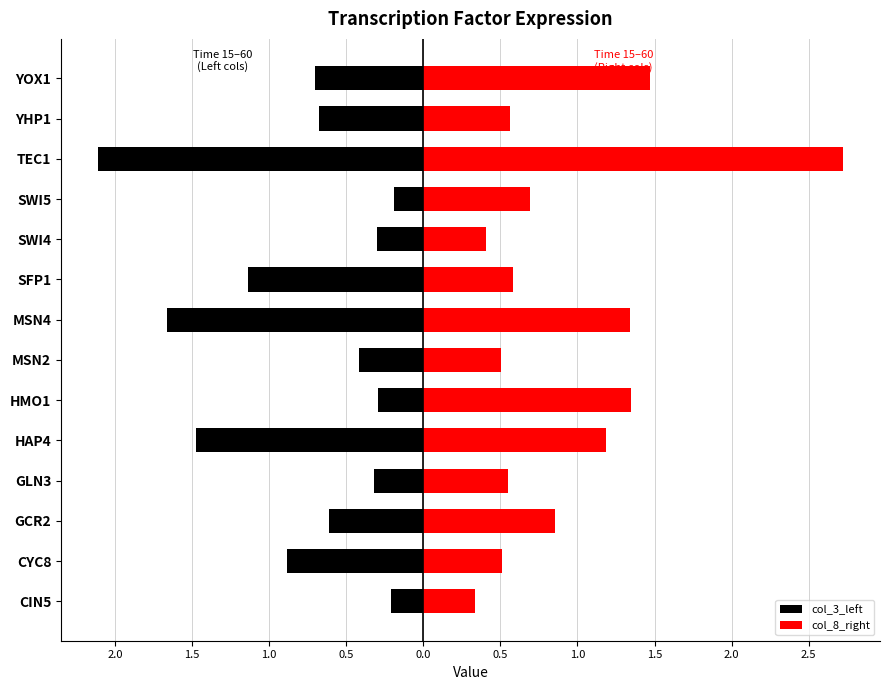

The value of col_8_right at TEC1 is 4.0. True or false?

False